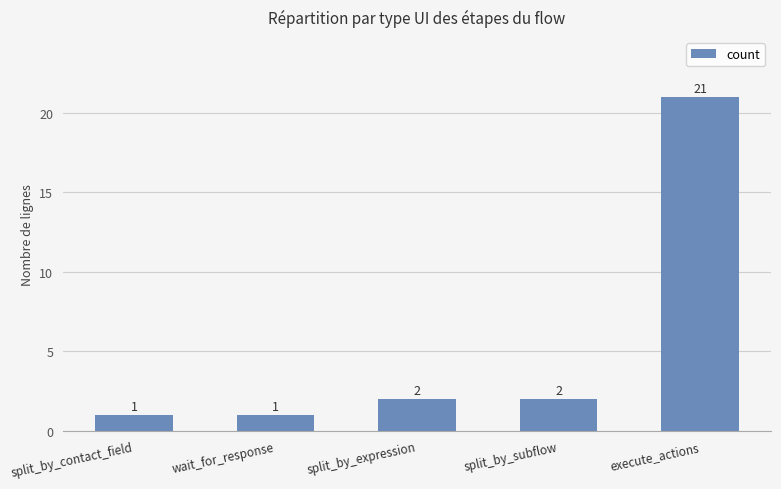

How many distinct data groups are displayed?

1